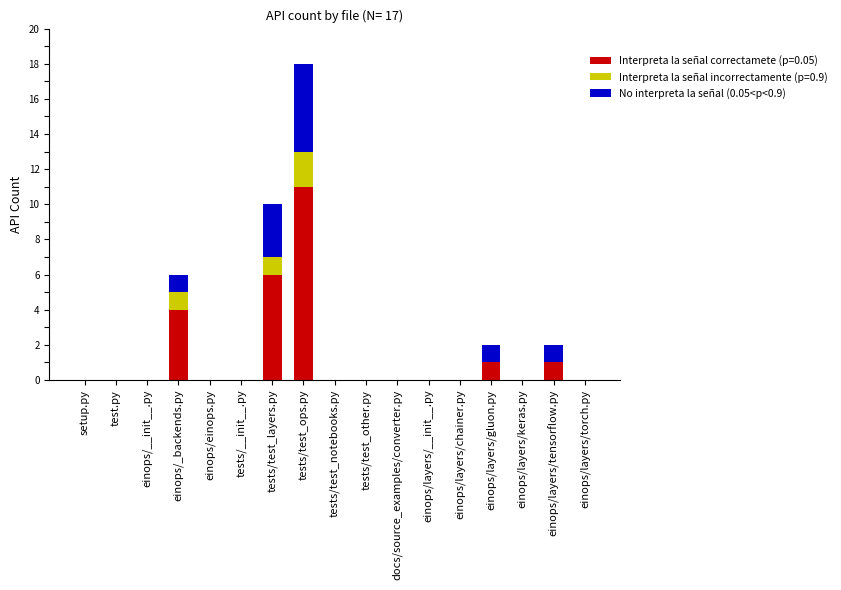

The Interpreta la señal correctamete (p=0.05) series shows 0 at docs/source_examples/converter.py. True or false?

True